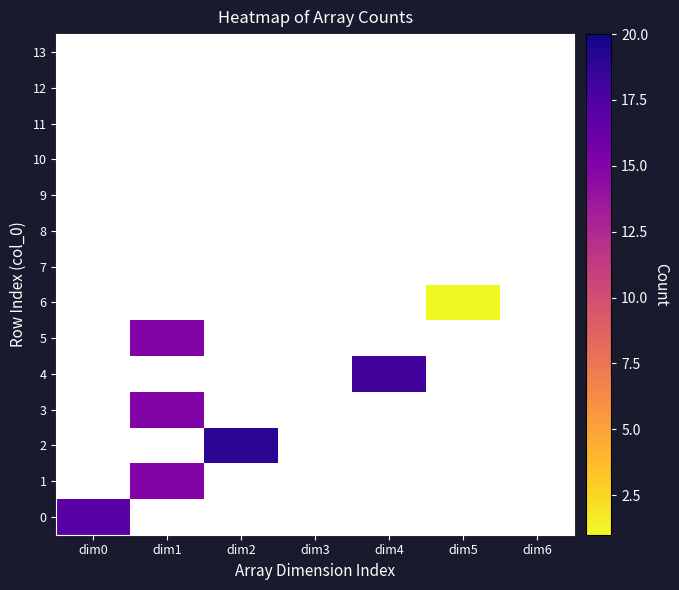

How many categories are shown in the chart?

7